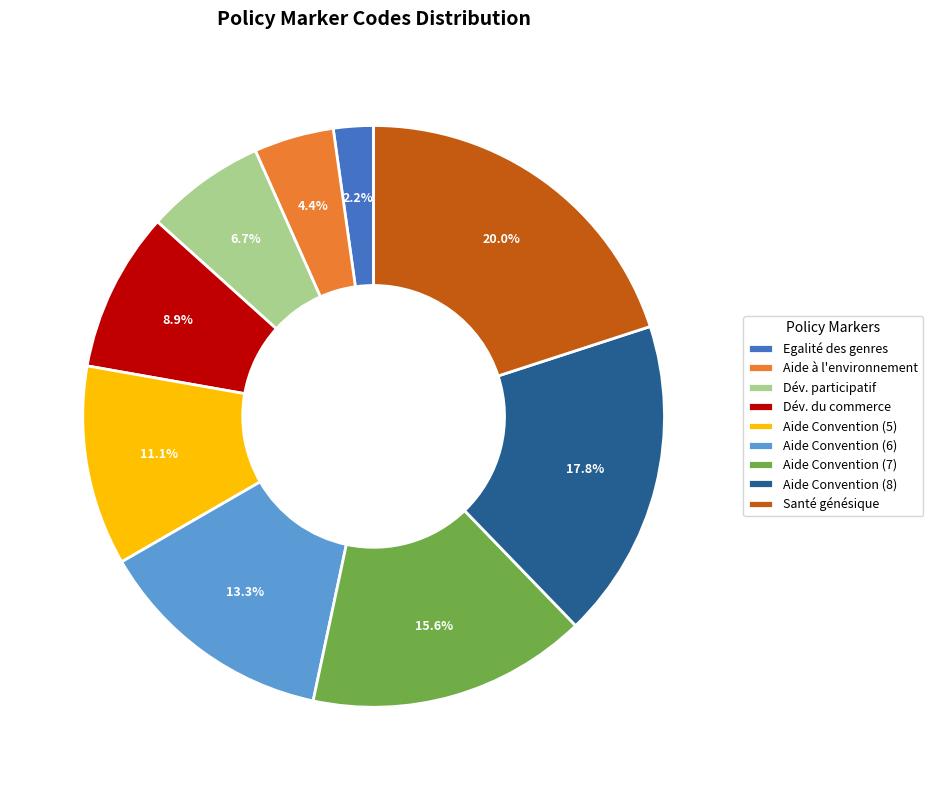

Rank the categories by value from lowest to highest.

Egalité des genres, Aide à l'environnement, Dév. participatif, Dév. du commerce, Aide Convention (5), Aide Convention (6), Aide Convention (7), Aide Convention (8), Santé génésique